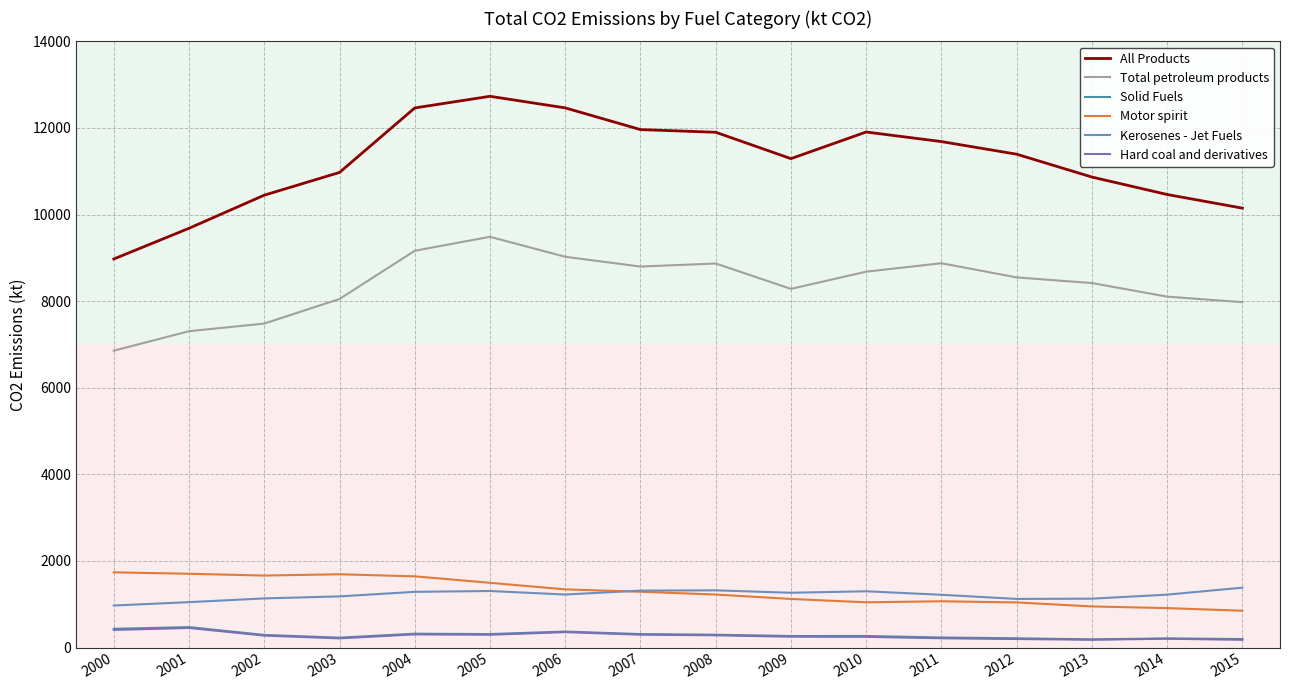

Which has a higher value, 2013 or 2010?

2010